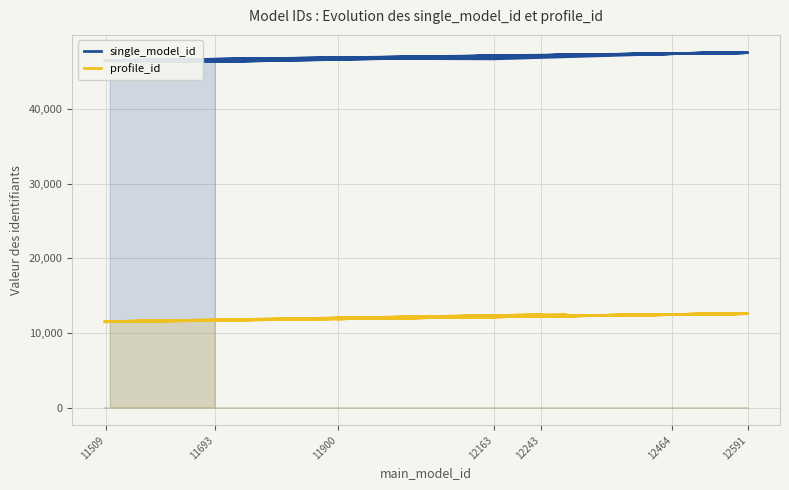

What is the sum of all profile_id values?

241580